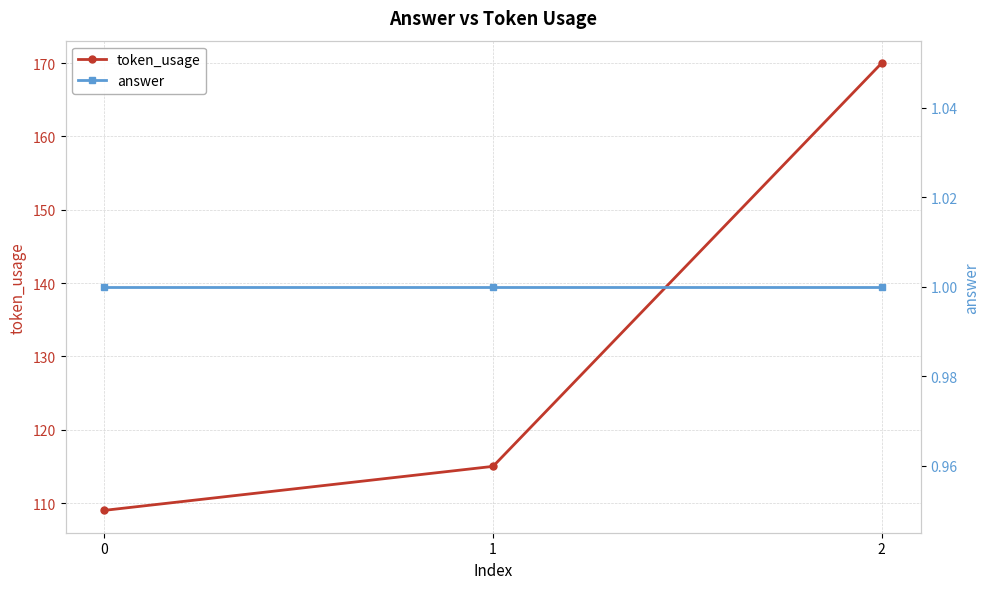

What is the sum of the answer values at 2 and 1?

2